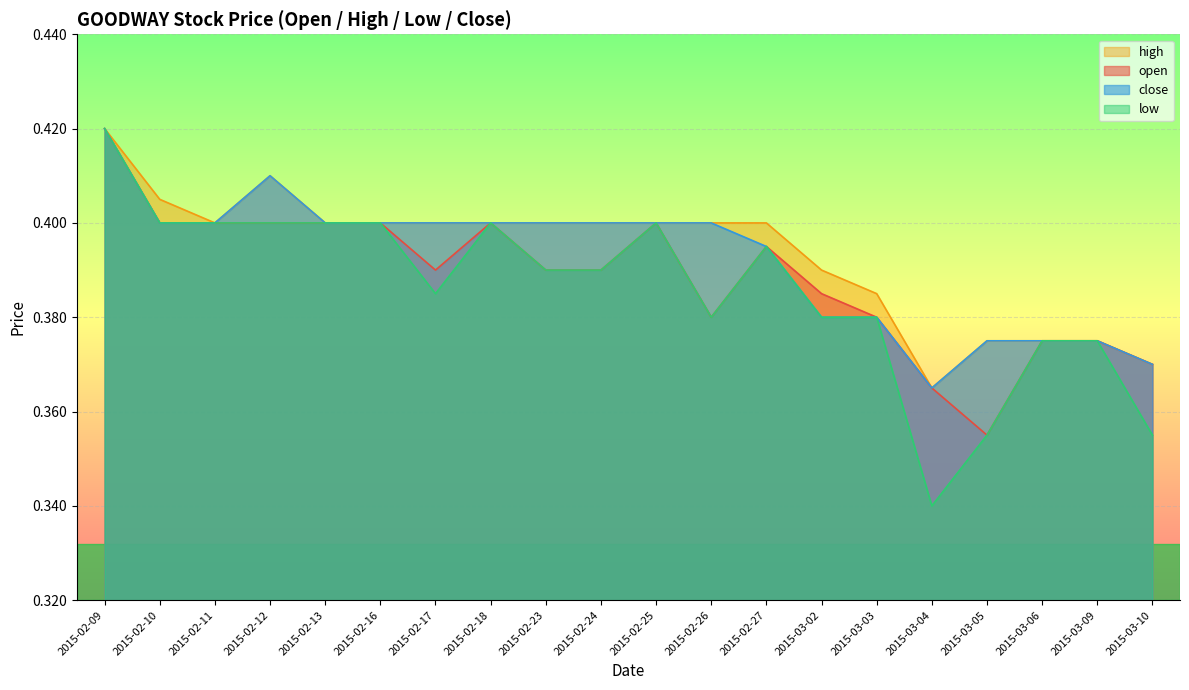

List the labels in order of open value, smallest first.

2015-03-05, 2015-03-04, 2015-03-10, 2015-03-06, 2015-03-09, 2015-02-26, 2015-03-03, 2015-03-02, 2015-02-17, 2015-02-23, 2015-02-24, 2015-02-27, 2015-02-10, 2015-02-11, 2015-02-12, 2015-02-13, 2015-02-16, 2015-02-18, 2015-02-25, 2015-02-09